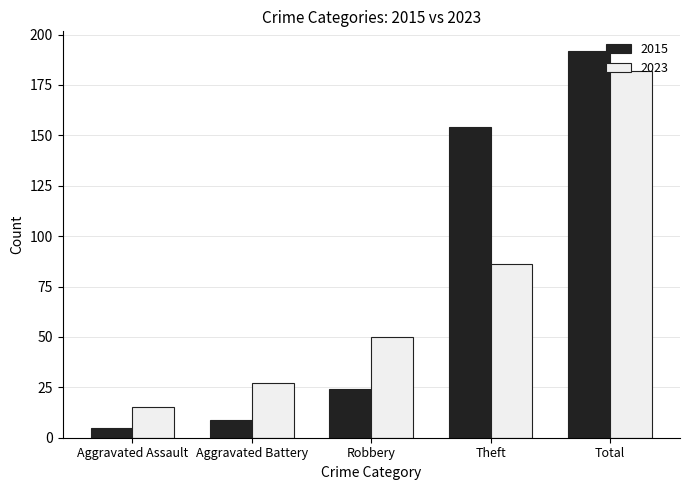

At how many categories does at least one series exceed 55?

2